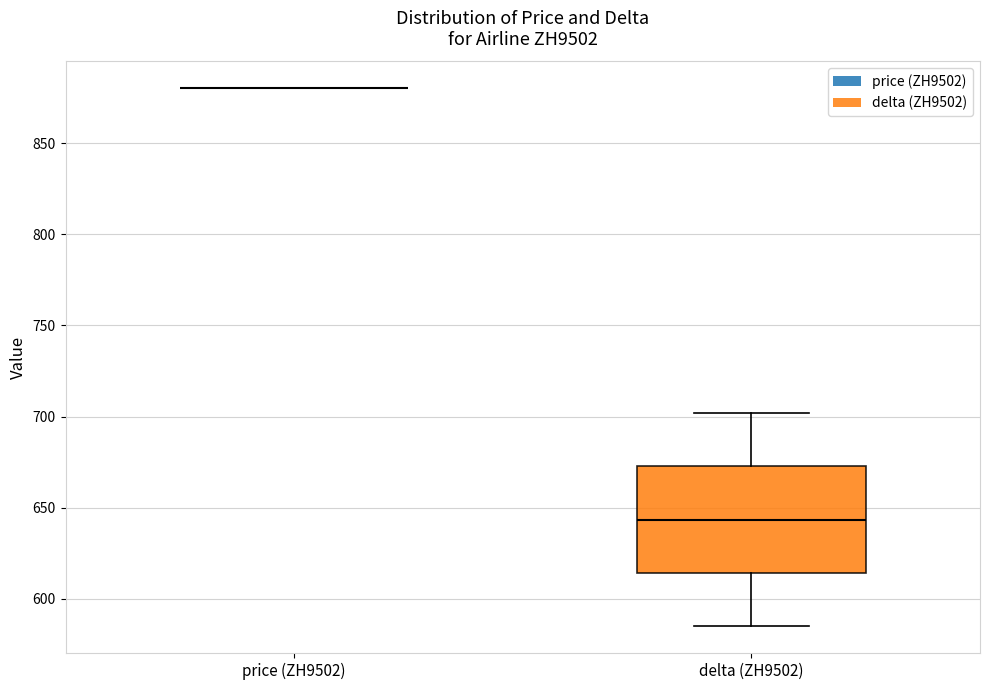

Comparing the boxes themselves (not the whiskers), which one is the tallest?

delta (ZH9502)